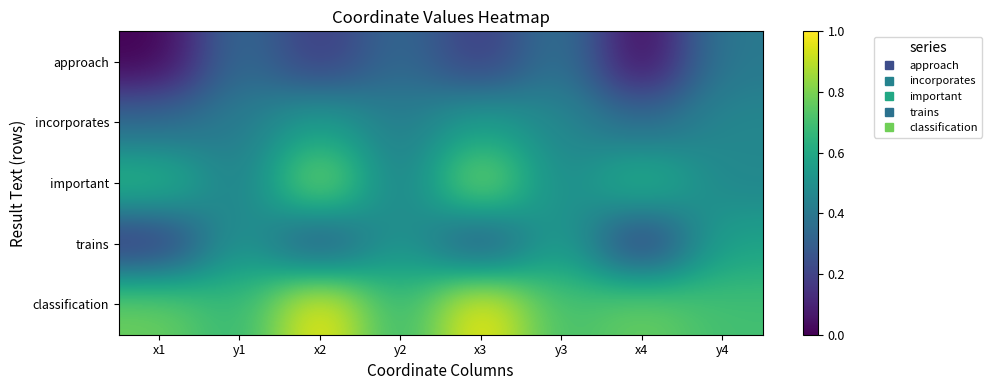

What is the total value across all series at x2?

2.8